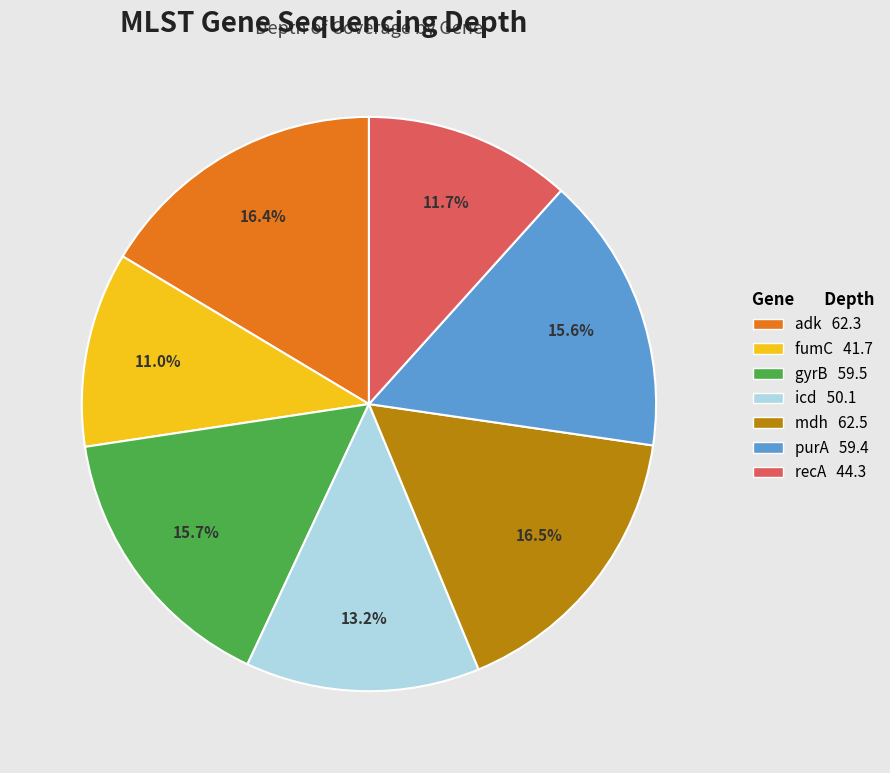

Is the sum of recA and adk greater than half?

No